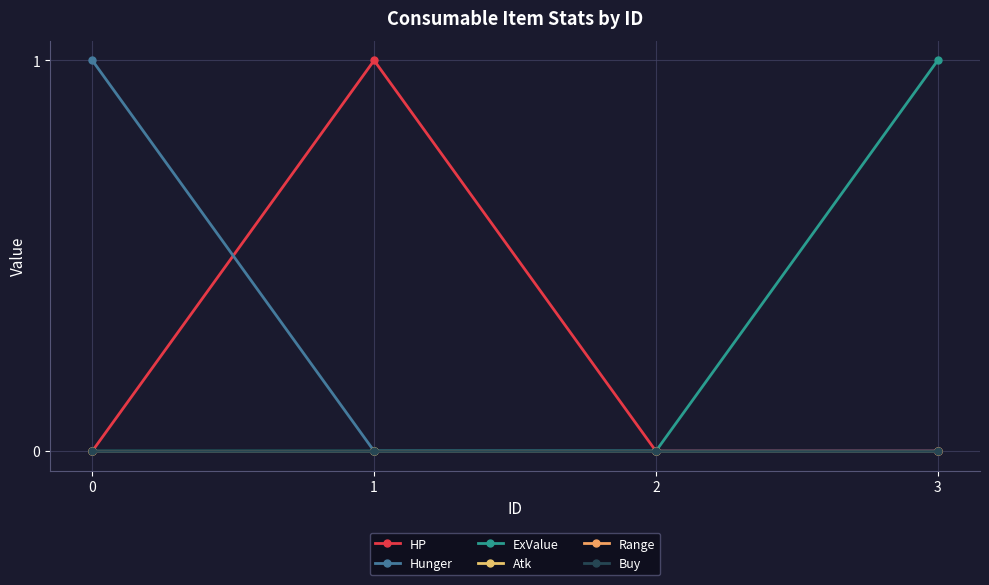

The value of HP at 3 is -1. True or false?

False